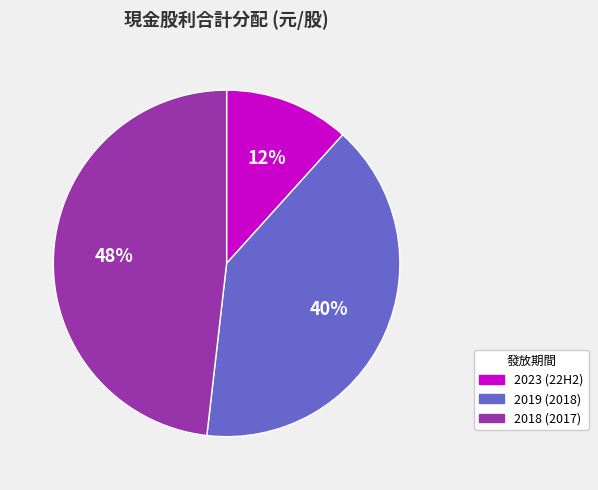

Rank the categories by value from lowest to highest.

2023 (22H2), 2019 (2018), 2018 (2017)